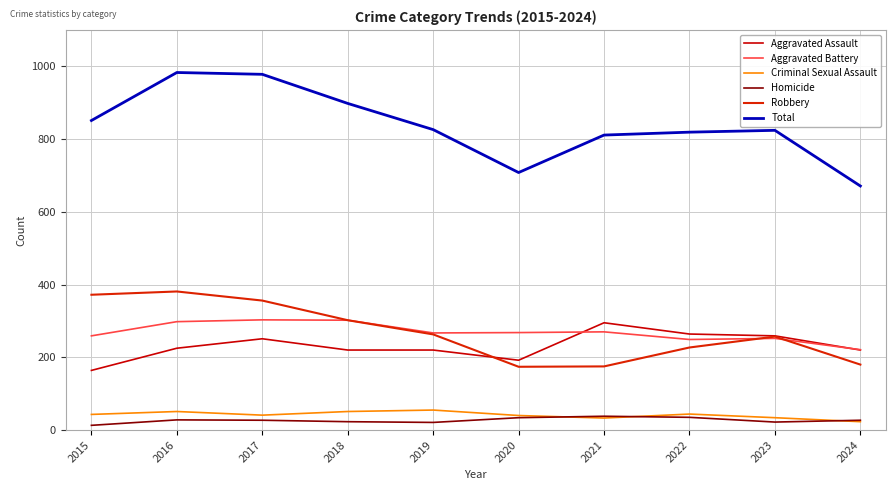

At how many categories does at least one series exceed 384?

10